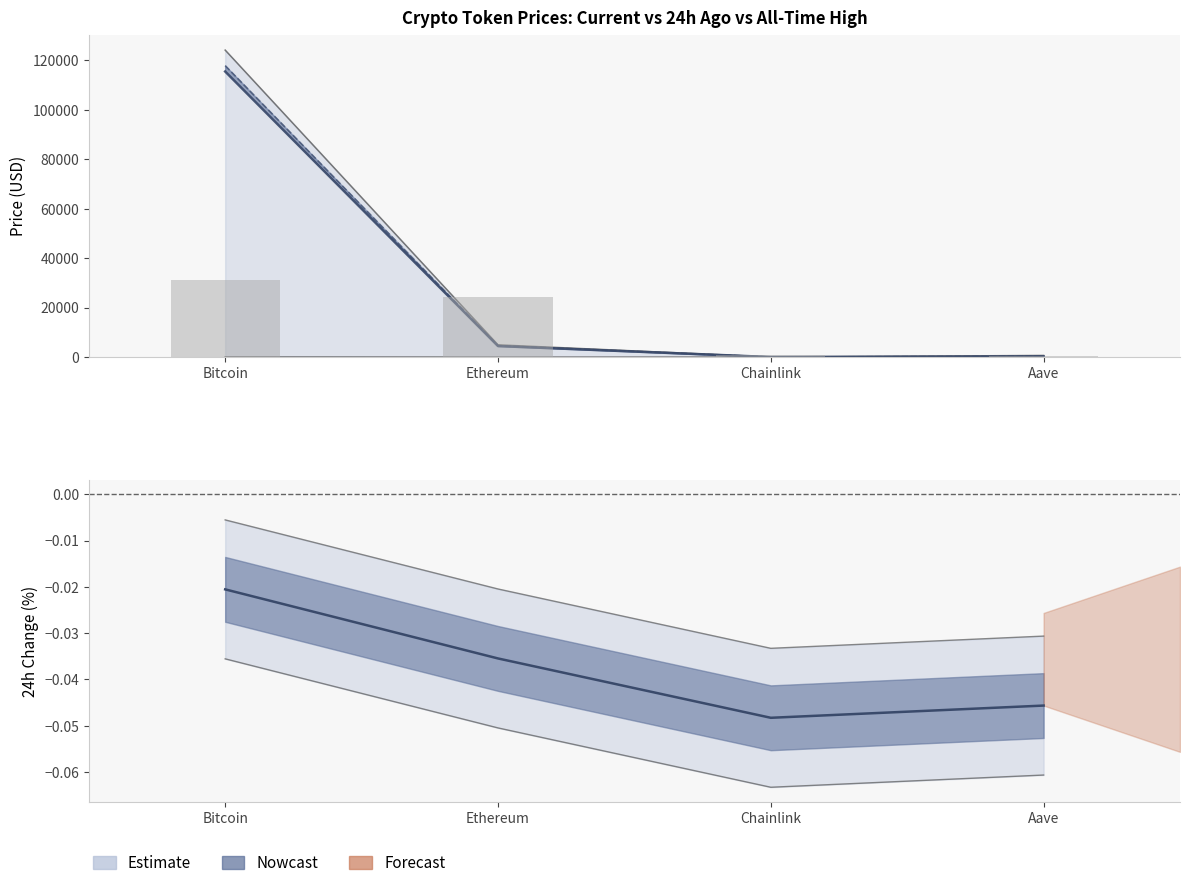

Reading left to right, list all the values displayed in this chart.

price: Bitcoin=115475.0	Ethereum=4453.3	Chainlink=23.4	Aave=297.8
price24hAgo: Bitcoin=117847.0	Ethereum=4611.2	Chainlink=24.5	Aave=311.4
allTimeHigh: Bitcoin=124128.0	Ethereum=4946.1	Chainlink=52.7	Aave=661.7
allTimeLow: Bitcoin=67.8	Ethereum=0.4	Chainlink=0.1	Aave=26.0
volume24h: Bitcoin=31032.0	Ethereum=24339.9	Chainlink=1014.5	Aave=343.1
Change24hAgoPct: Bitcoin=-0.0	Ethereum=-0.0	Chainlink=-0.0	Aave=-0.0